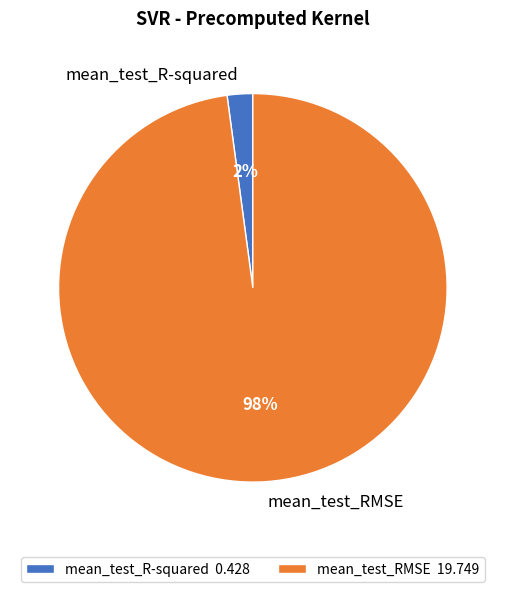

Is there any slice that represents more than half of the pie?

Yes